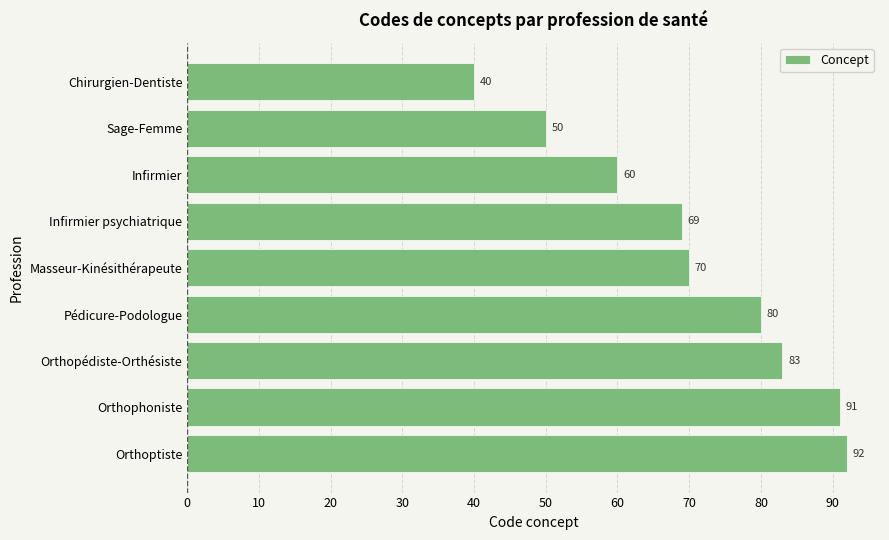

Is it true that the value at Infirmier psychiatrique is 38?

False